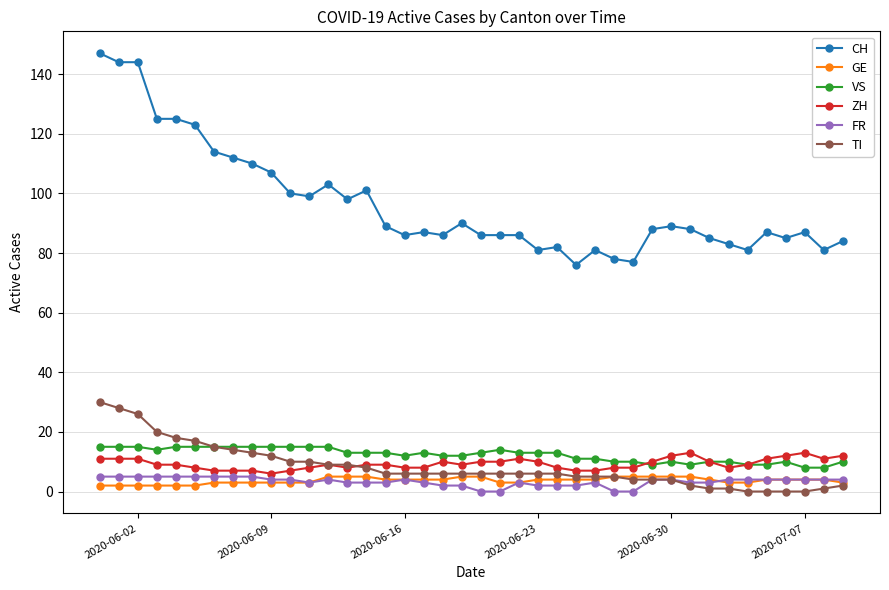

Which series has the widest spread of values?

CH